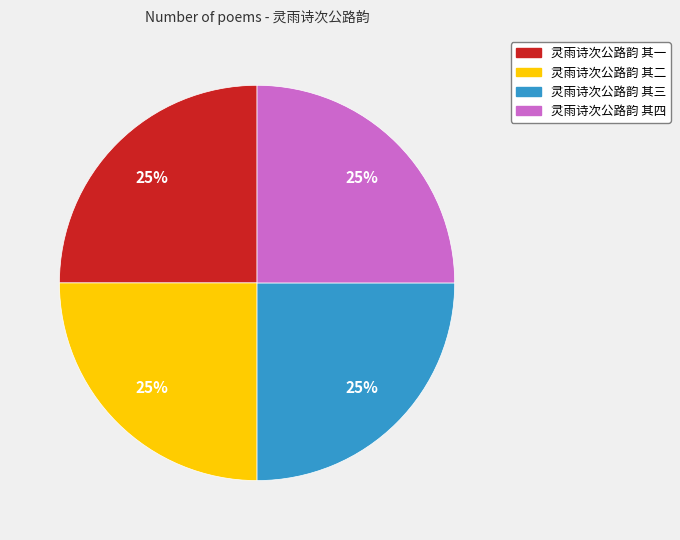

True or false: 灵雨诗次公路韵 其一 accounts for 25% of the total.

True